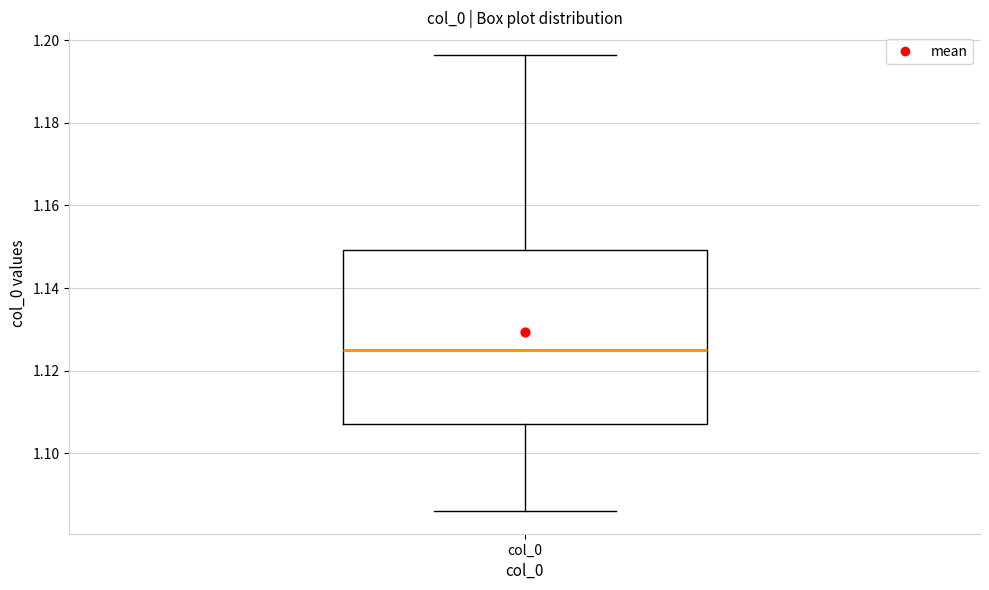

Where does the median line of the box for col_0 sit on the y-axis? The values are not printed on the chart, so give them approximately, as read against the axis.

1.126